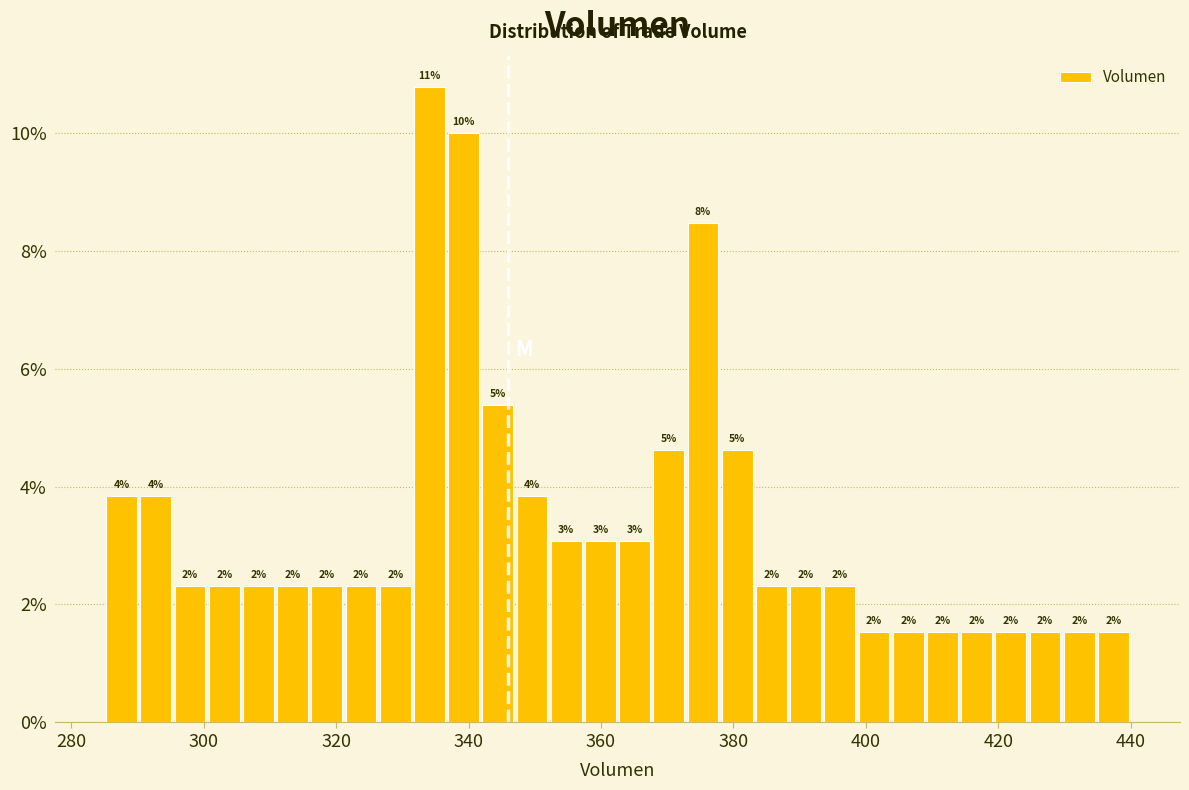

Read against the x-axis, roughly where is the centre of the tallest bar?

334